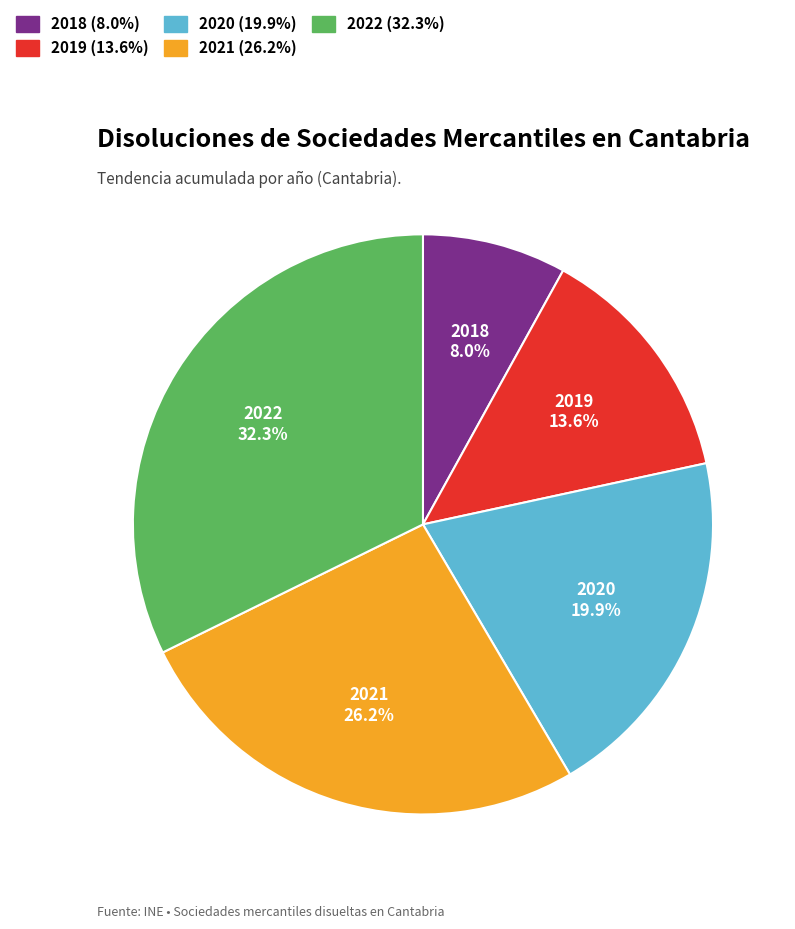

Combined, do 2022 and 2019 account for over 50%?

No